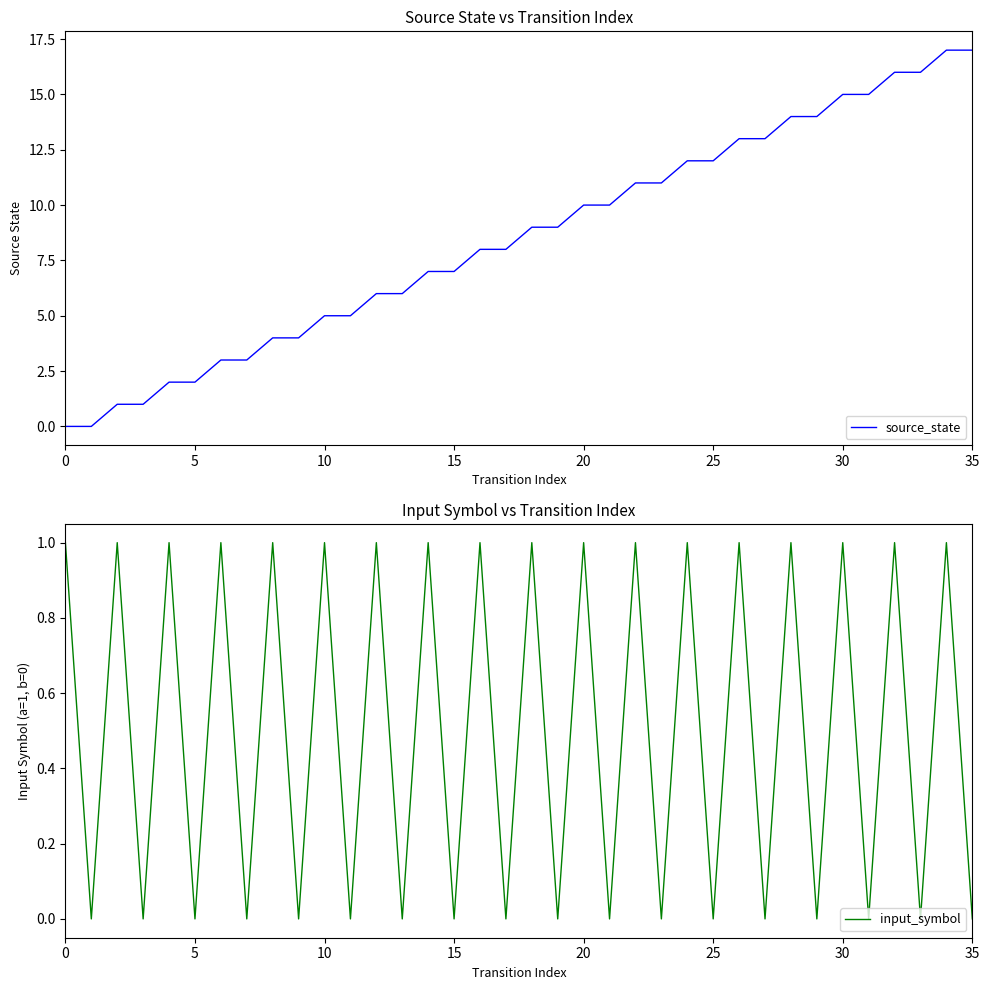

What are all the series names shown in the legend?

source_state, input_symbol